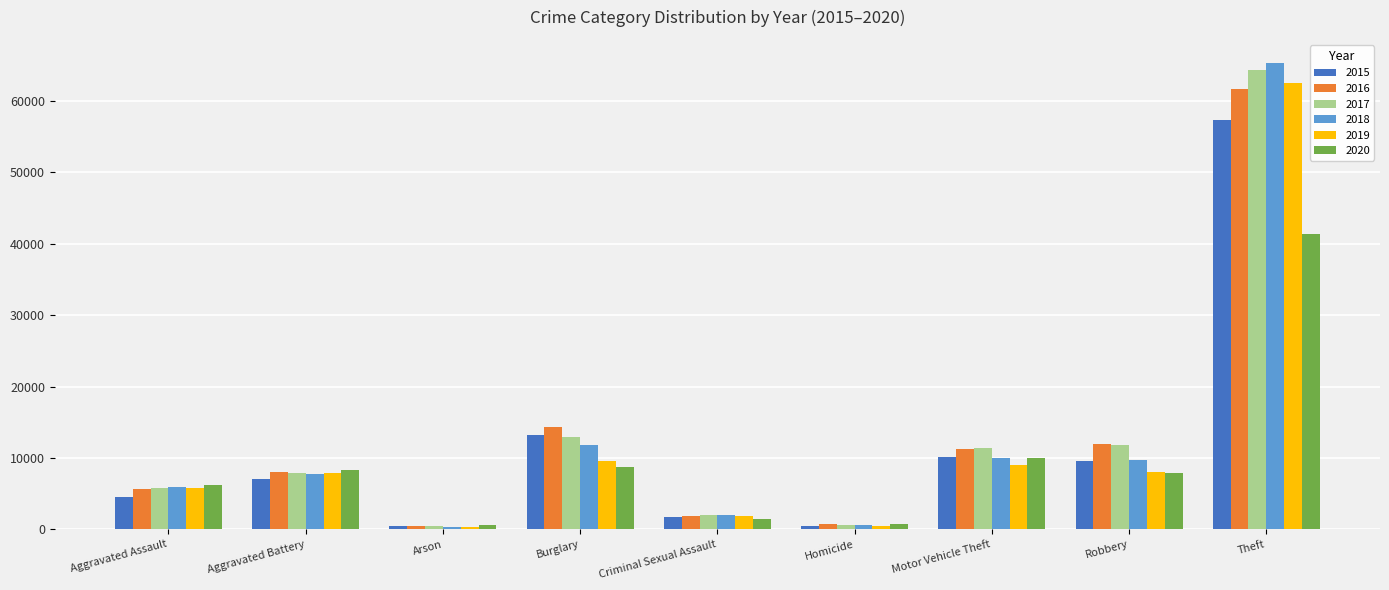

Is it true that 2016 equals 1861 at Criminal Sexual Assault?

True